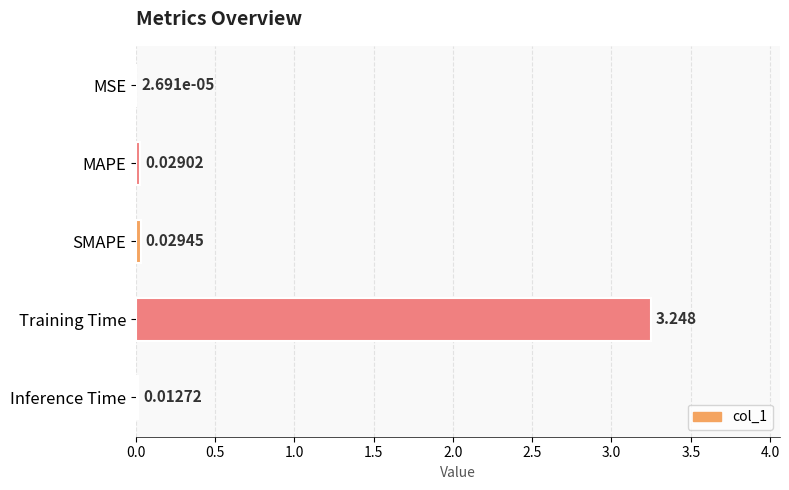

Which category has the highest value across all series?

Training Time